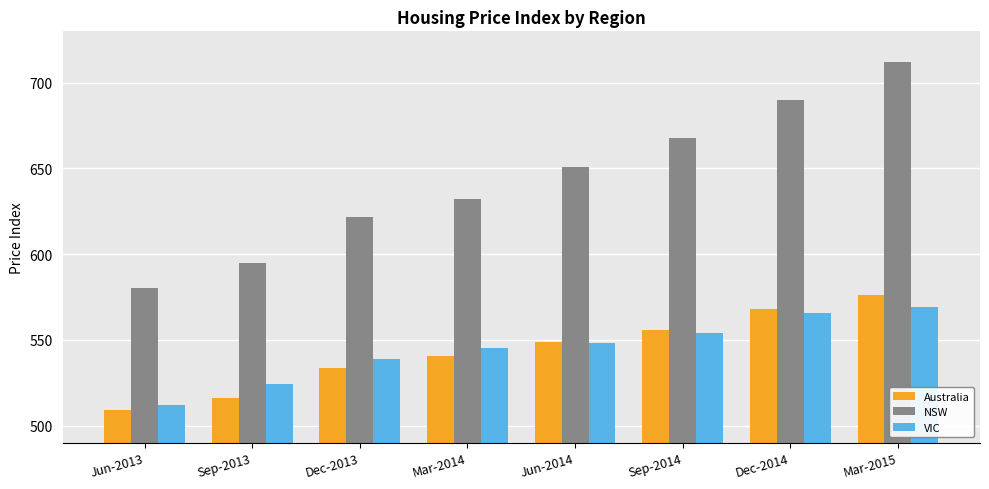

List the series in order of their peak value, highest first.

NSW, Australia, VIC